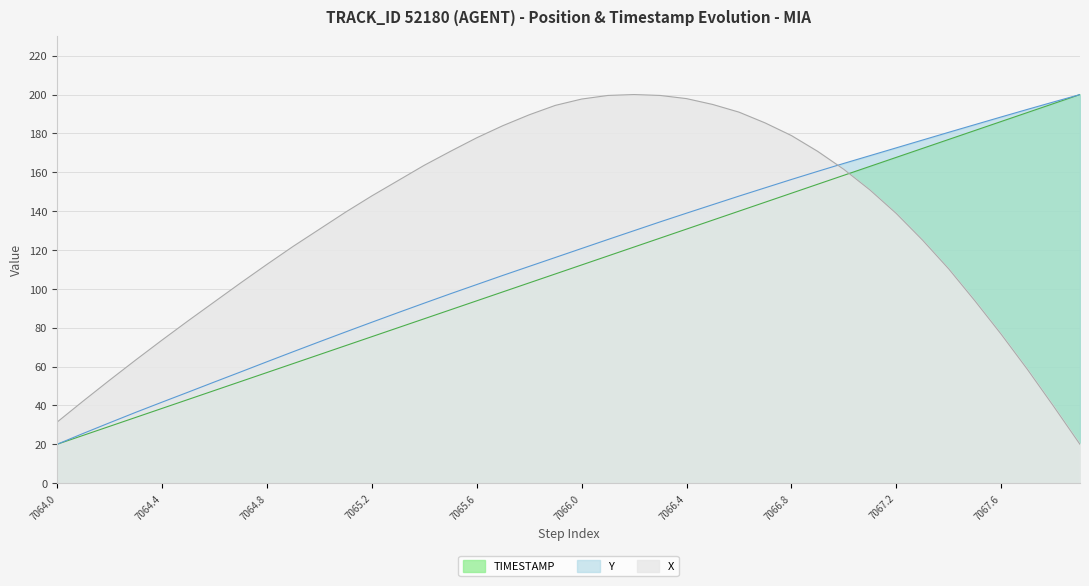

What is the label of the 15th point from the right?

7066.5